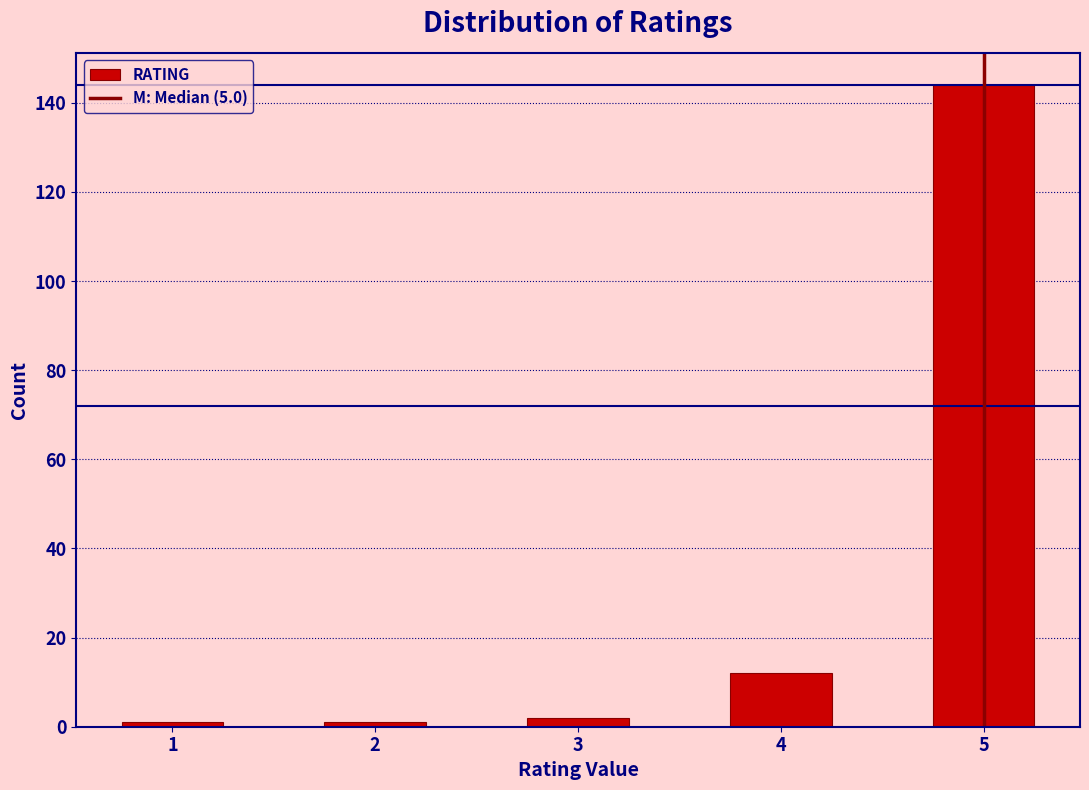

What is the height of the bar covering 3.75 to 4.25 on the x-axis? Neither the bar edges nor the heights are printed on the chart, so give them approximately, as read against the axes.

12